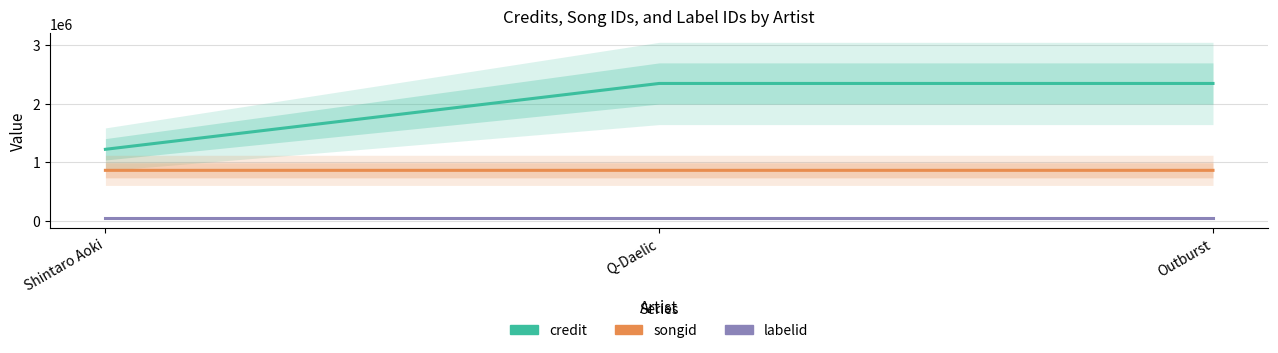

Which category has the lowest value in the songid series?

Shintaro Aoki